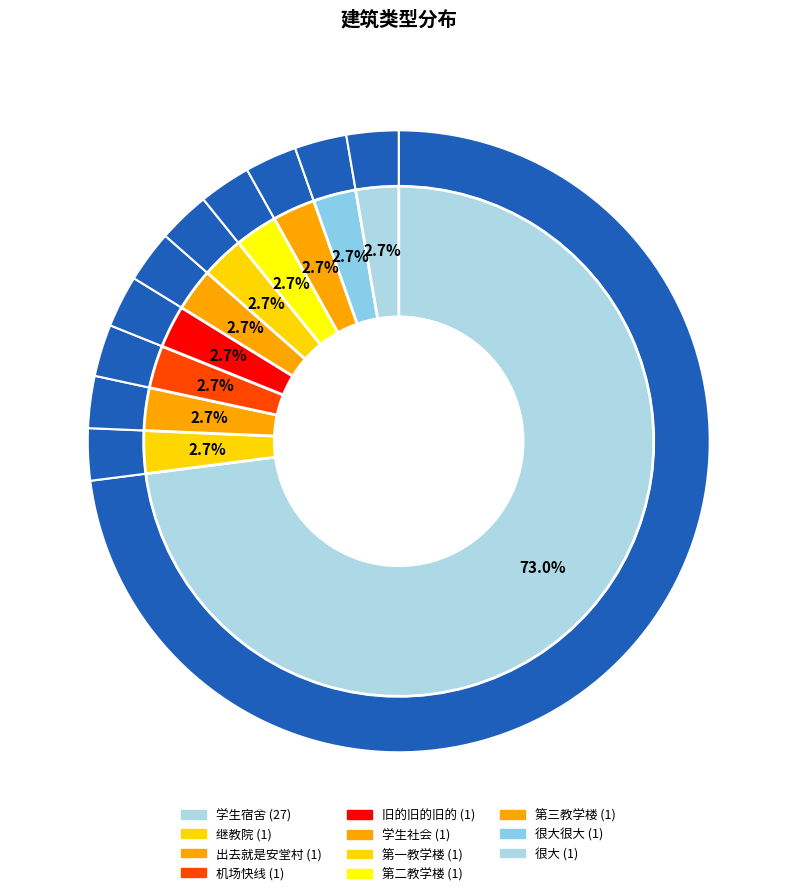

What is the smallest slice in the pie chart?

继教院